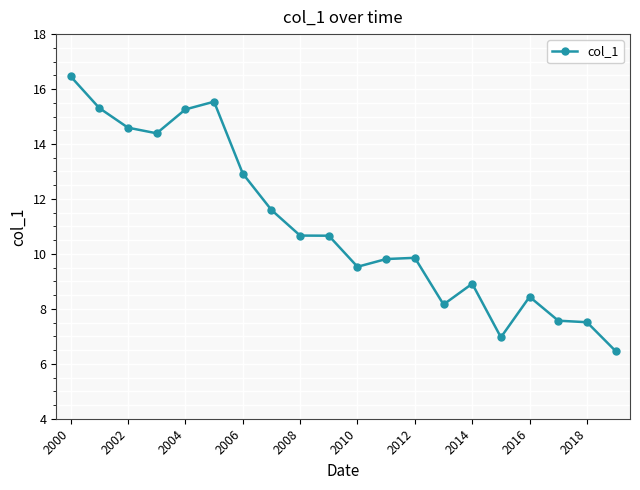

What is the value of the 13th point from the left?

9.9